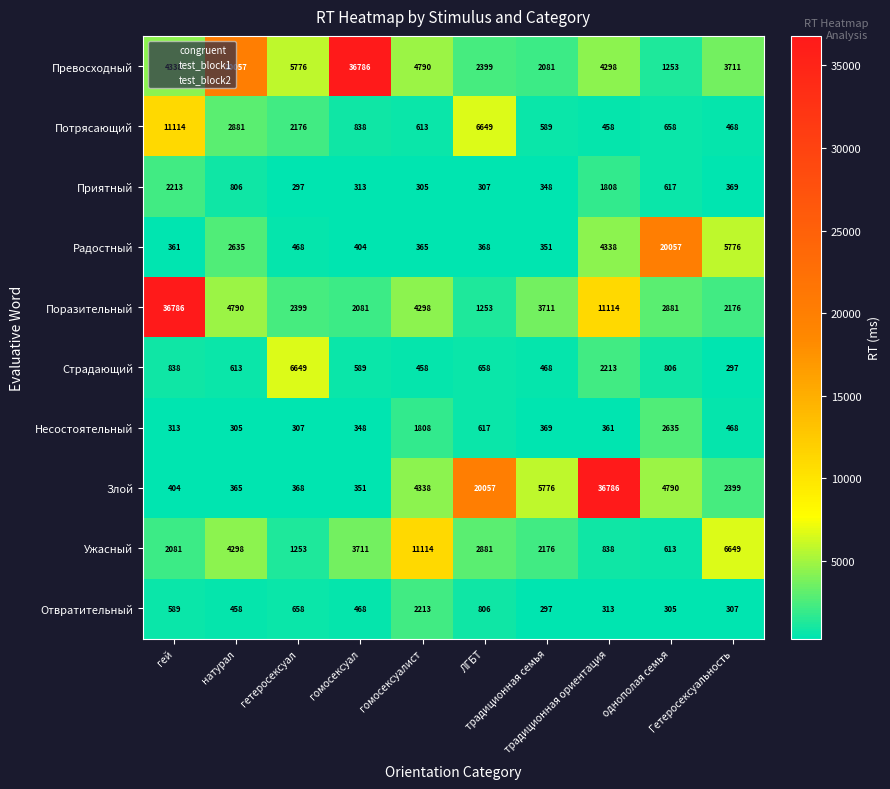

What is the minimum value shown in the chart?

297